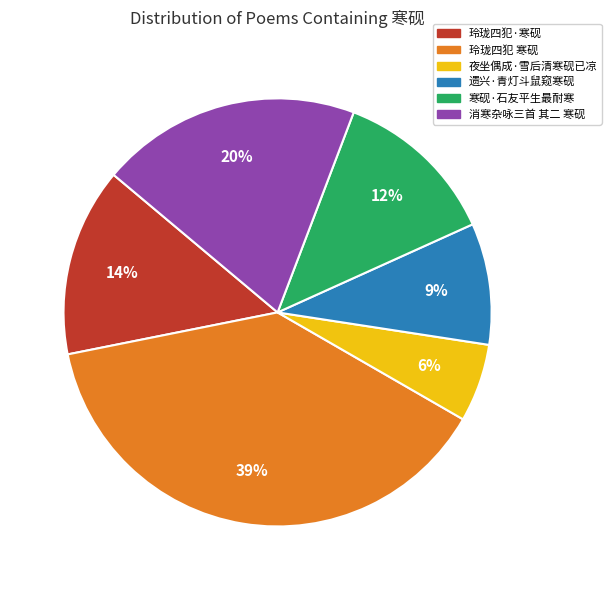

To the nearest percent, what percentage of the pie is 消寒杂咏三首 其二 寒砚?

20%